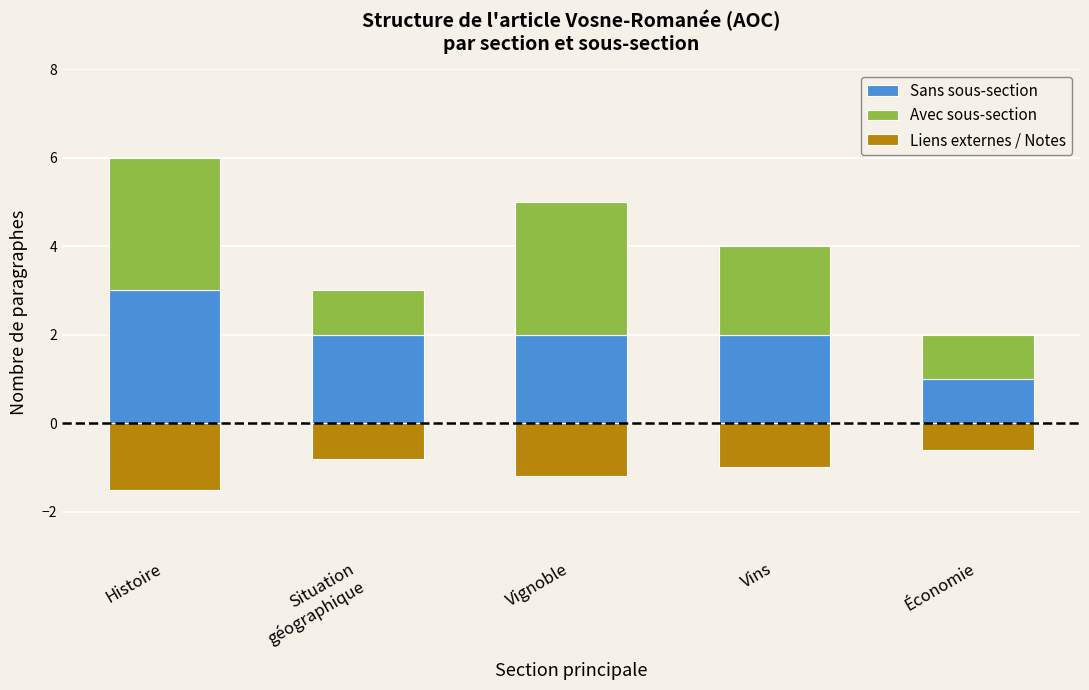

What is the minimum value shown in the chart?

-1.5